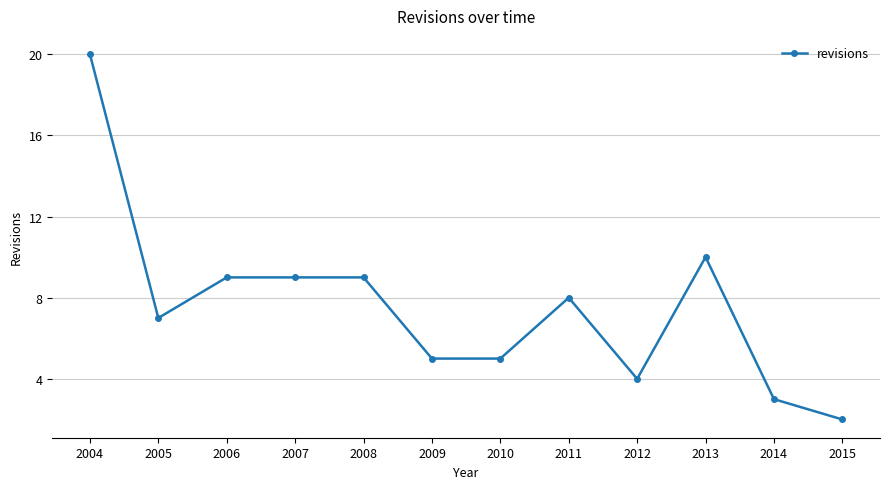

Approximately how many times larger is the value at 2012 compared to 2005?

0.6